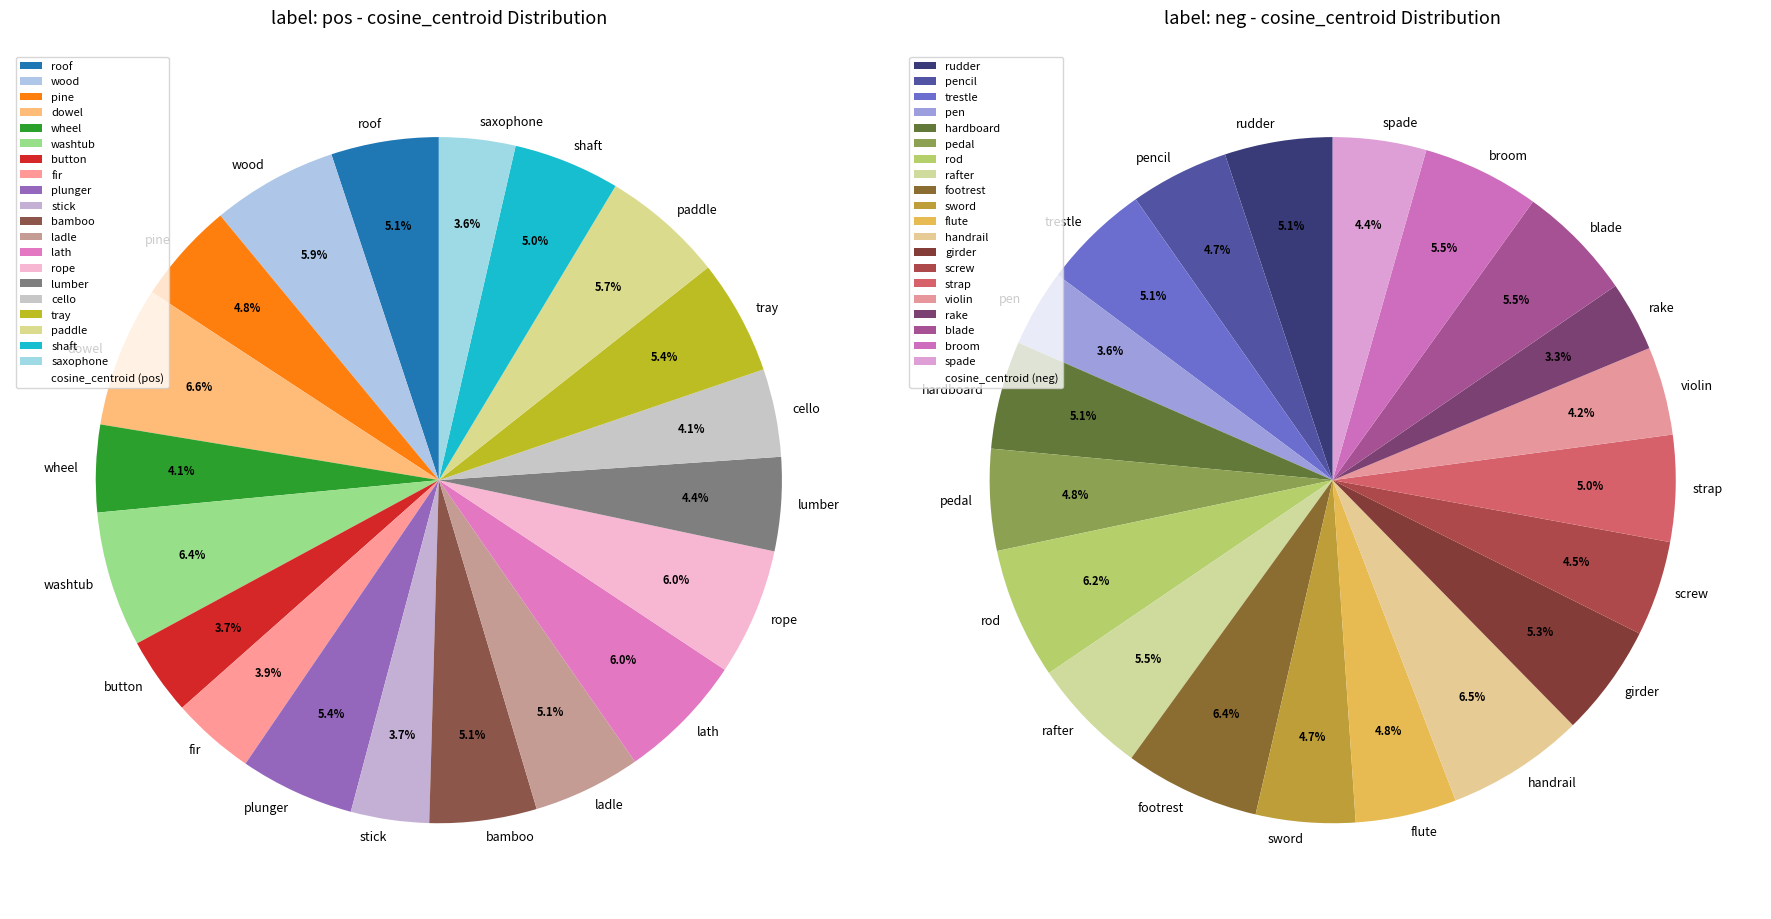

Which slice is the smallest?

rake